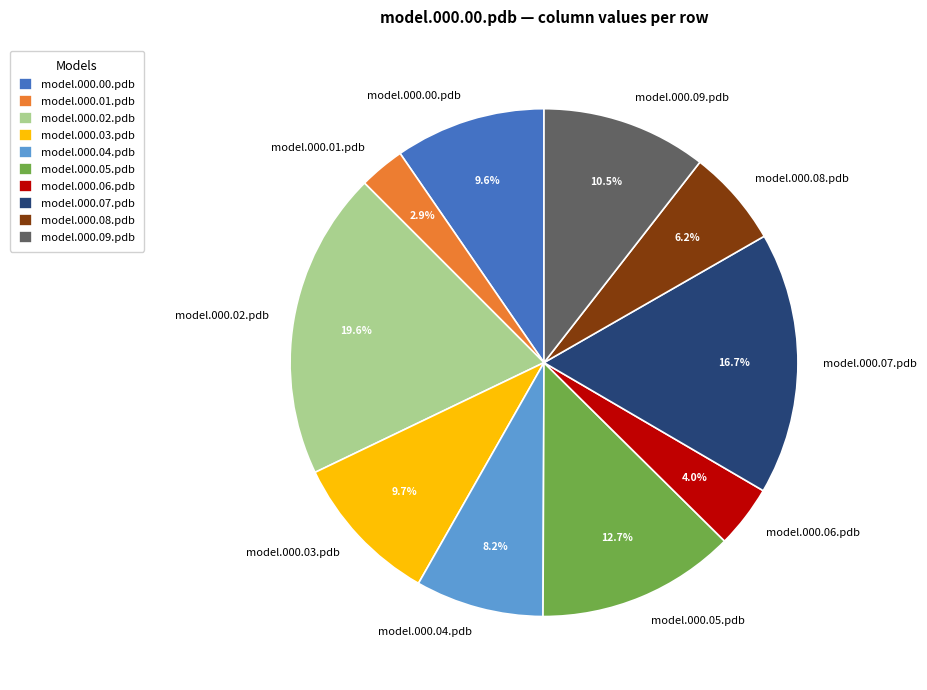

To the nearest percent, what percentage of the pie is model.000.05.pdb?

13%